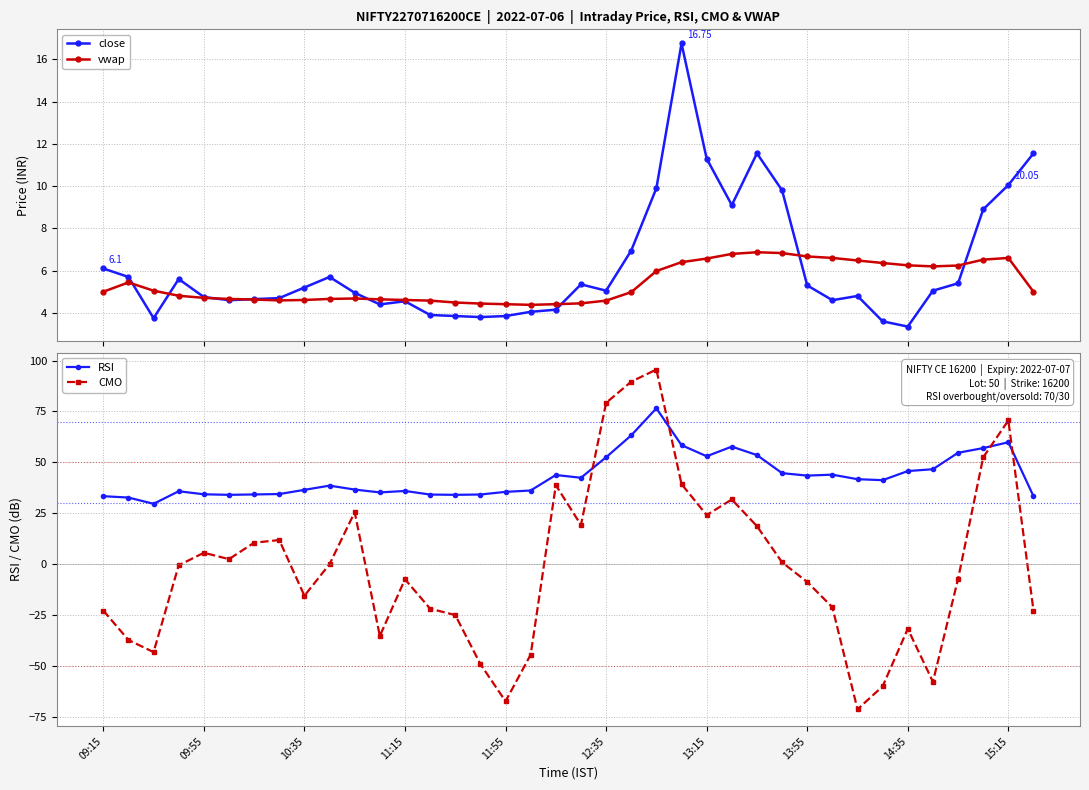

At how many categories does at least one series exceed -48?

38